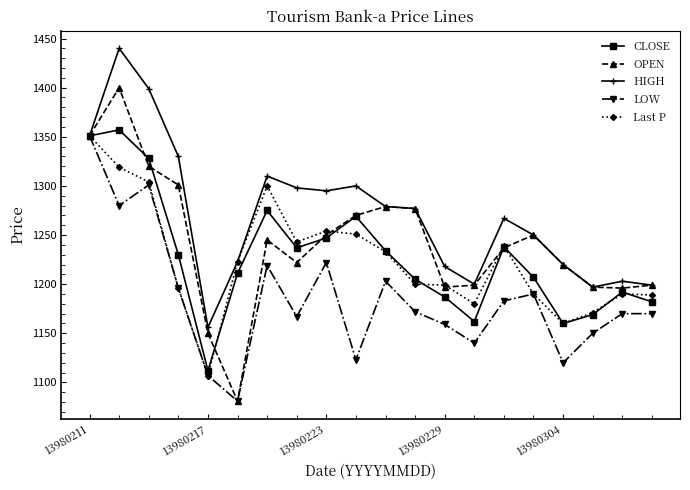

What is the value of the HIGH point at the 18th from the left?

1197